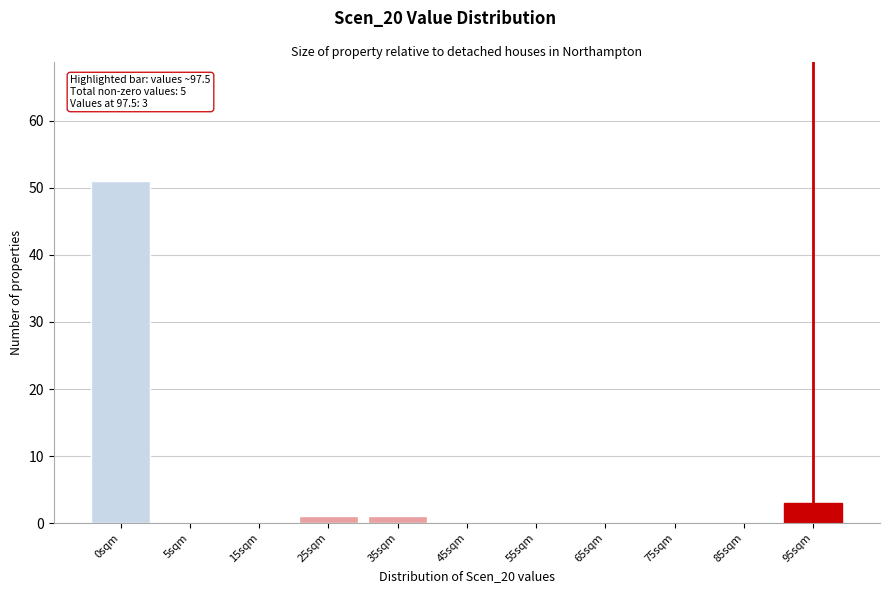

Reading right to left, what are all the values shown in this chart?

95sqm=3	85sqm=0	75sqm=0	65sqm=0	55sqm=0	45sqm=0	35sqm=1	25sqm=1	15sqm=0	5sqm=0	0sqm=51